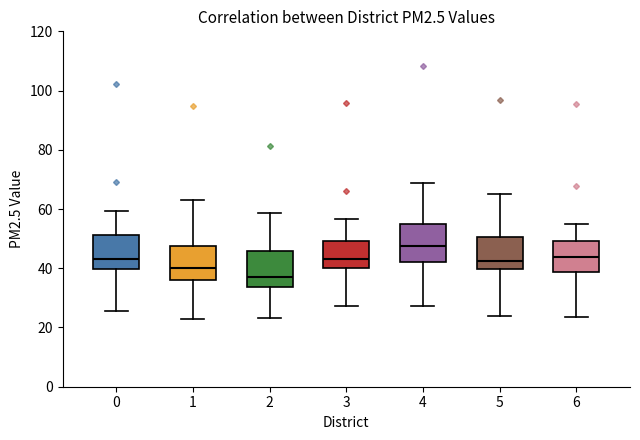

Reading left to right, read every box against the y-axis: the position of its median line, the range the box covers, and the ends of its whiskers. The values are not printed on the chart, so give them approximately, as read against the axis.

0: median 44, box 40 to 52, whiskers 26 to 60
1: median 40, box 36 to 48, whiskers 22 to 64
2: median 38, box 34 to 46, whiskers 24 to 58
3: median 44, box 40 to 50, whiskers 28 to 56
4: median 48, box 42 to 54, whiskers 28 to 68
5: median 42, box 40 to 50, whiskers 24 to 66
6: median 44, box 38 to 50, whiskers 24 to 56